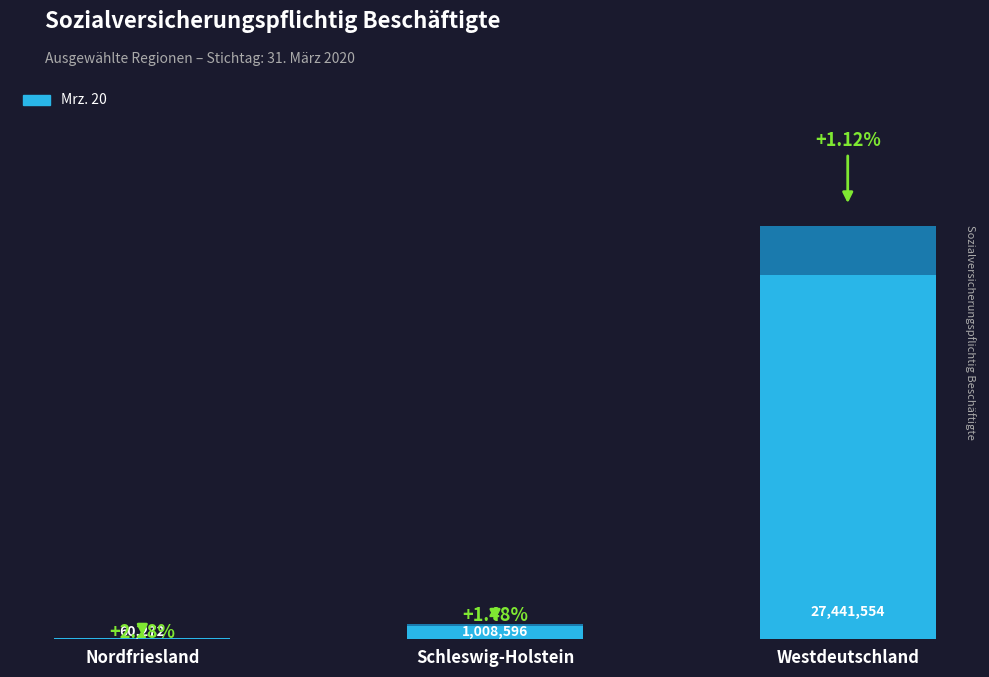

Are the bars grouped side by side (vs. stacked)?

No